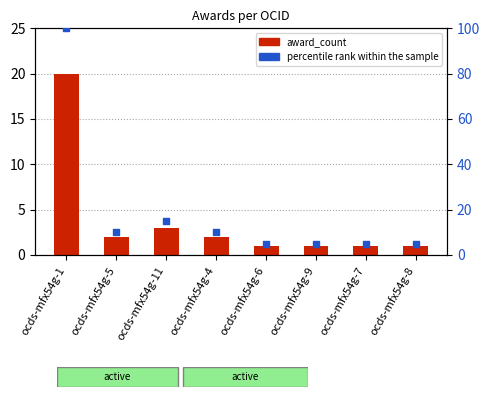

Which series has the widest spread of Y values?

percentile rank within the sample